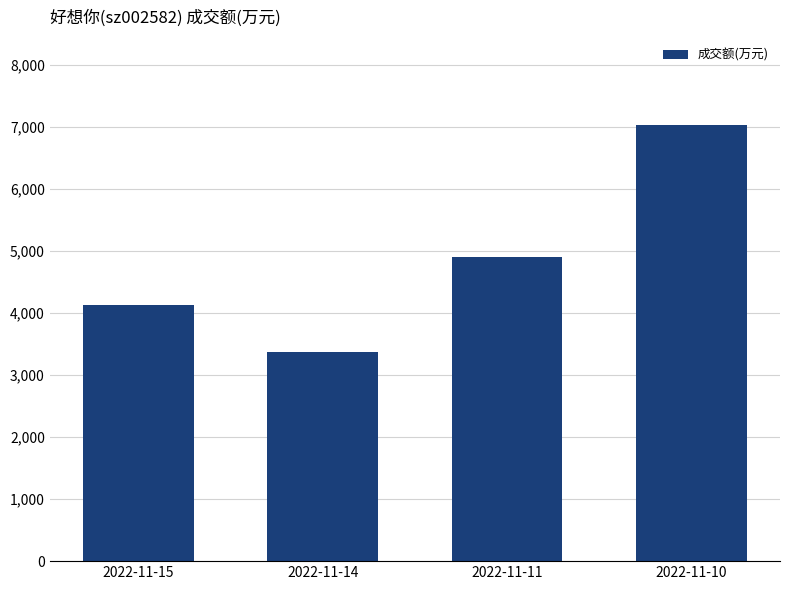

Reading right to left, what are all the values shown in this chart?

7033	4895	3372	4119